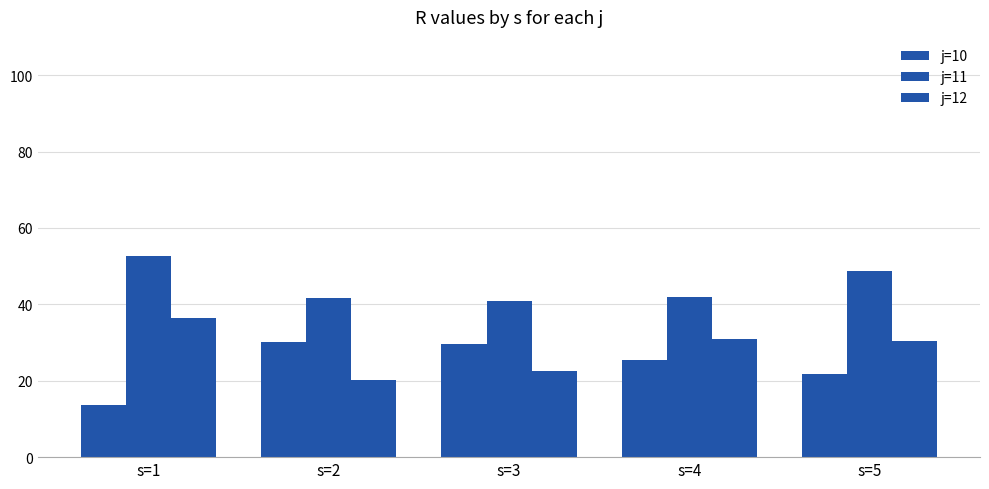

True or false: j=10 has a value of 23.6 at s=1.

False